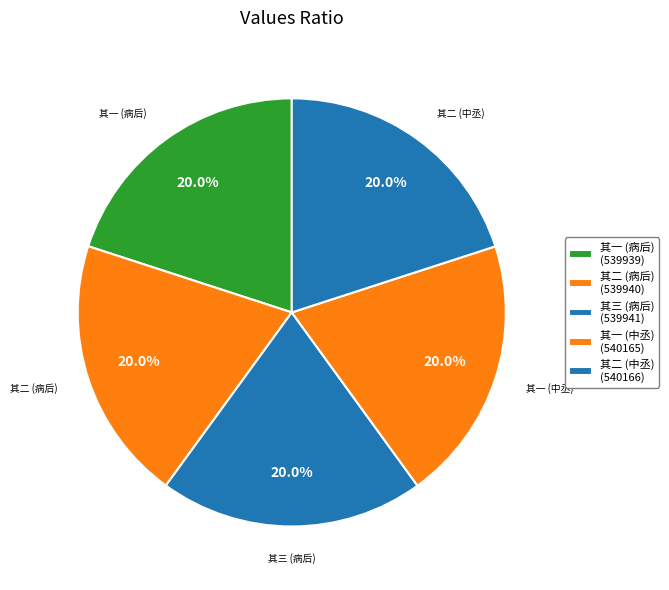

Is there a majority slice in this chart?

No